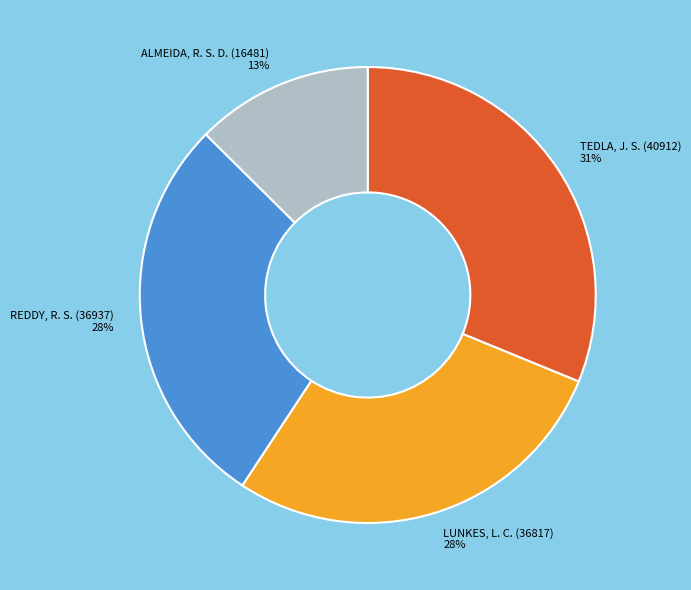

Which category has the smallest portion of the pie?

ALMEIDA, R. S. D. (16481)